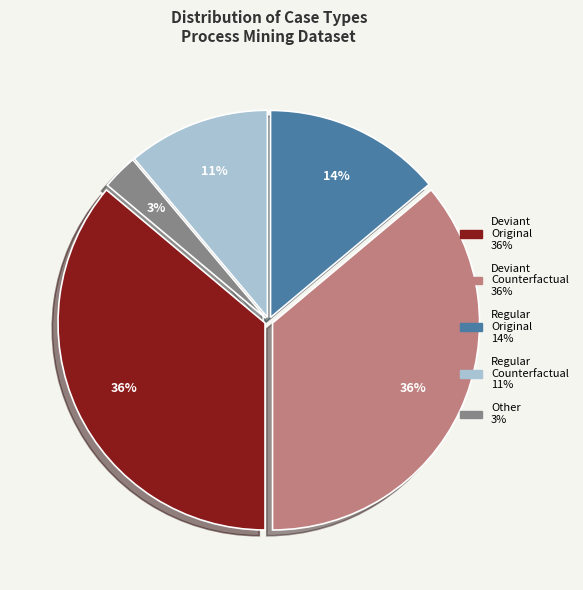

Is there any slice that represents more than half of the pie?

No